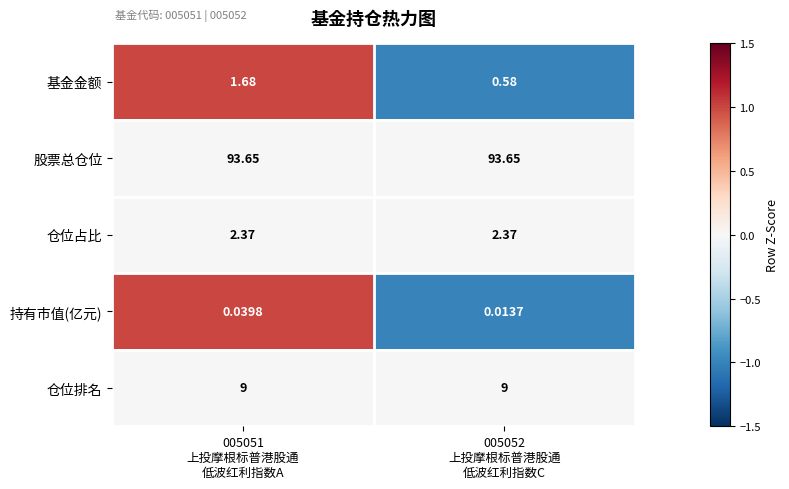

List the series in order of their peak value, highest first.

股票总仓位, 仓位排名, 仓位占比, 基金金额, 持有市值(亿元)